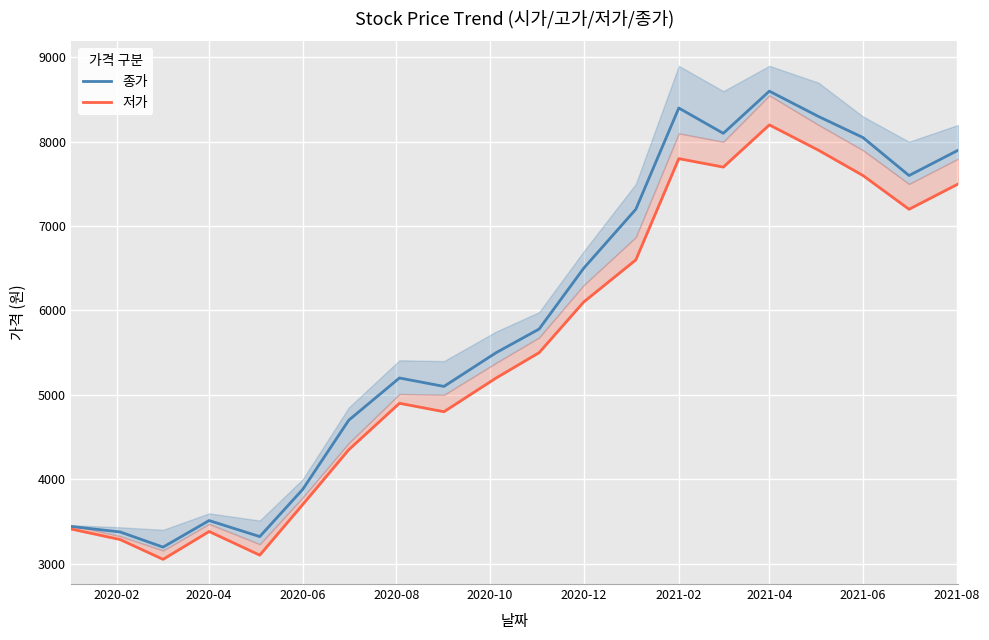

Which category has the highest value in the 종가 series?

2021-04